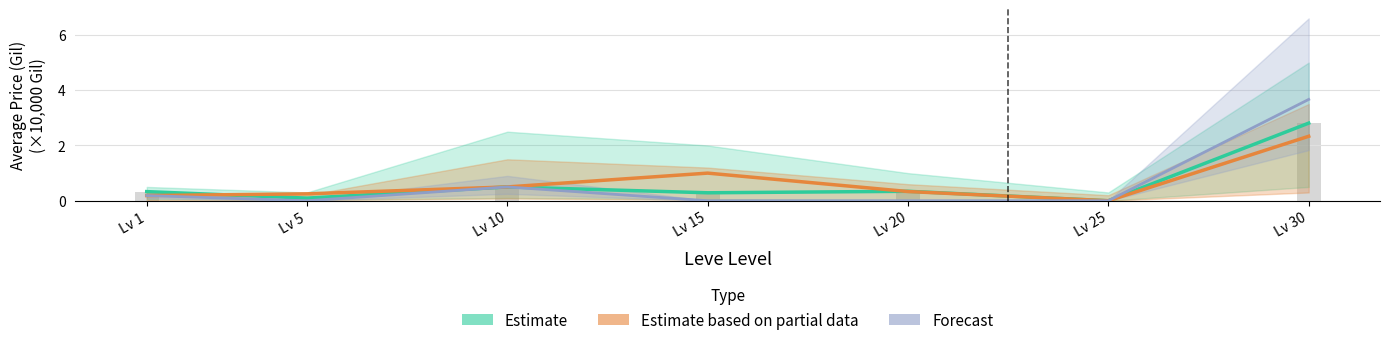

At how many categories does at least one series exceed 2?

1